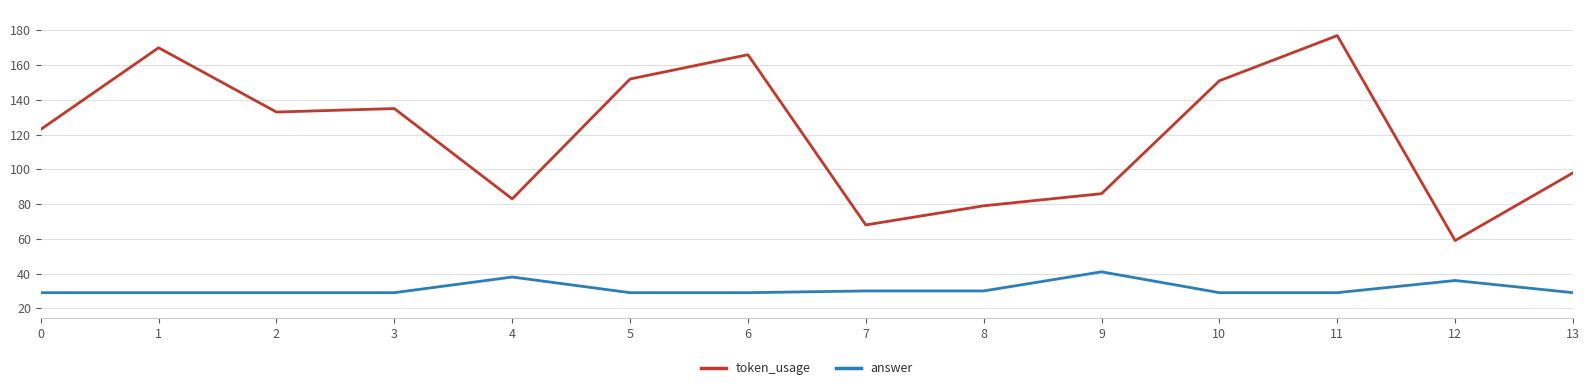

What is the difference between the token_usage values at 10 and 0?

28